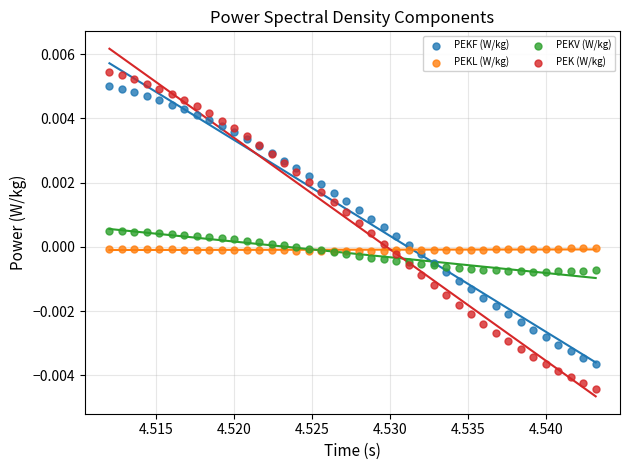

What are all the series names shown in the legend?

PEKF (W/kg), PEKL (W/kg), PEKV (W/kg), PEK (W/kg)